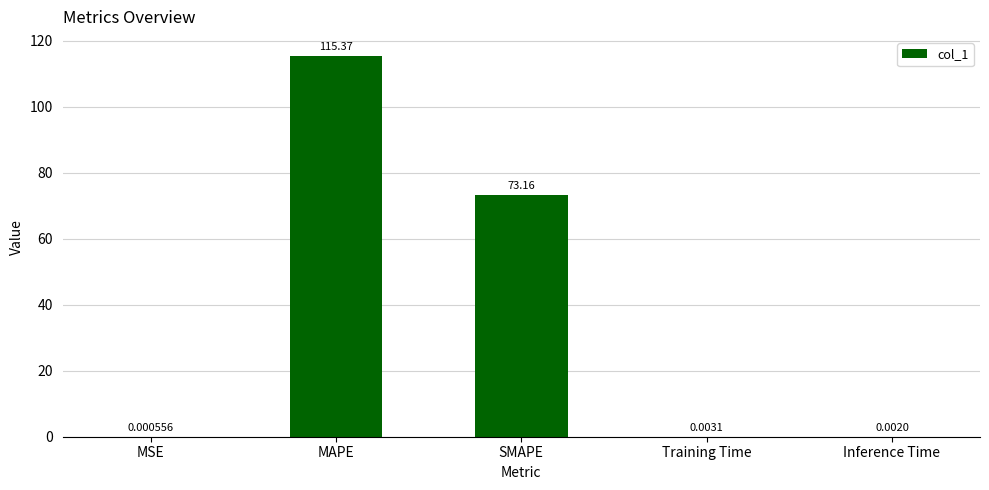

Which category has the highest value across all series?

MAPE